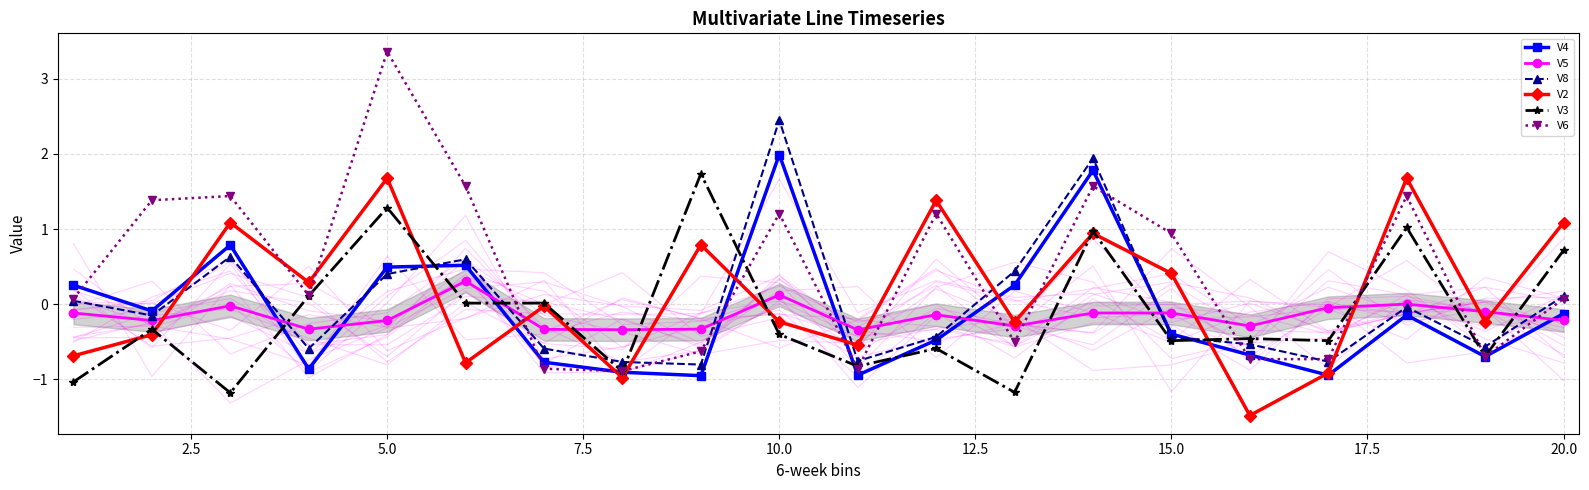

True or false: V2 has a value of 3.0 at 5.0.

False